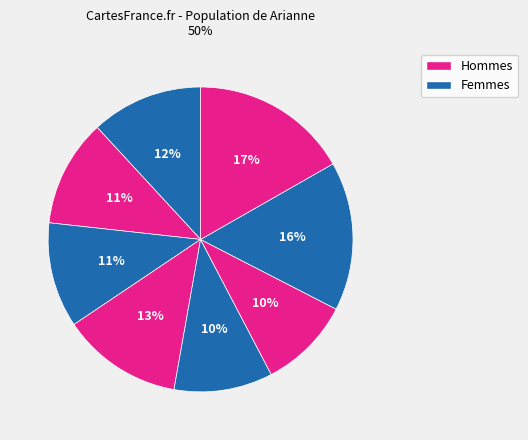

How many slices are in this pie chart?

8